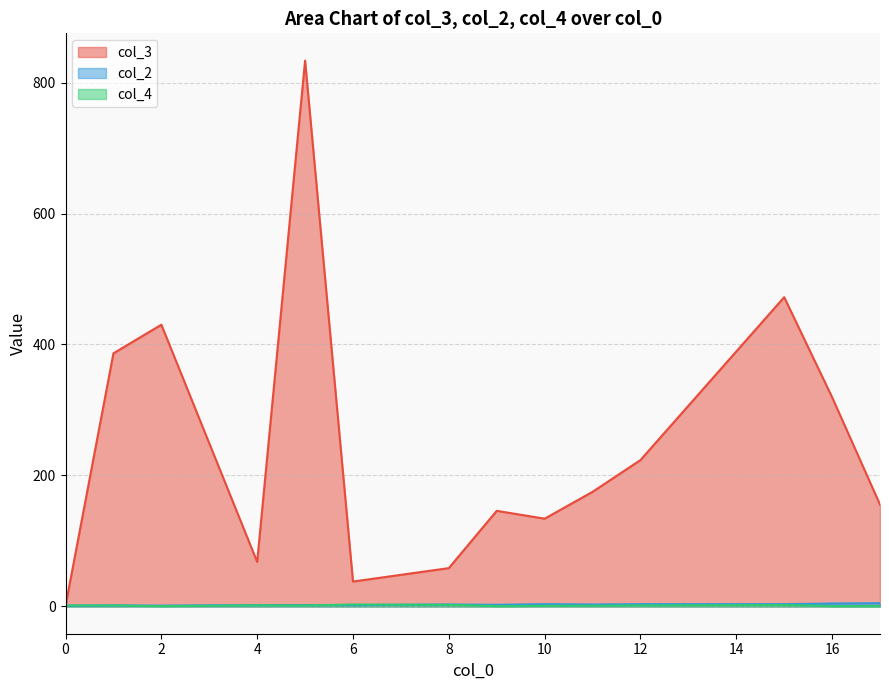

In col_3, how many points are lower than both neighbors (excluding endpoints)?

3